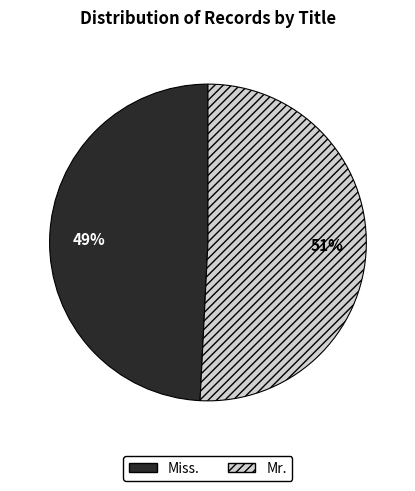

Rank the categories by value from lowest to highest.

Miss., Mr.